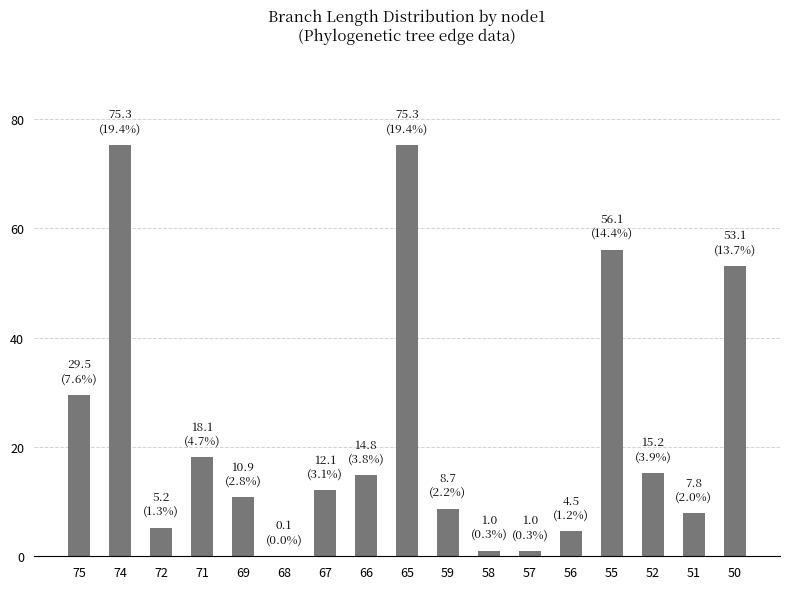

What is the greatest value displayed?

75.3